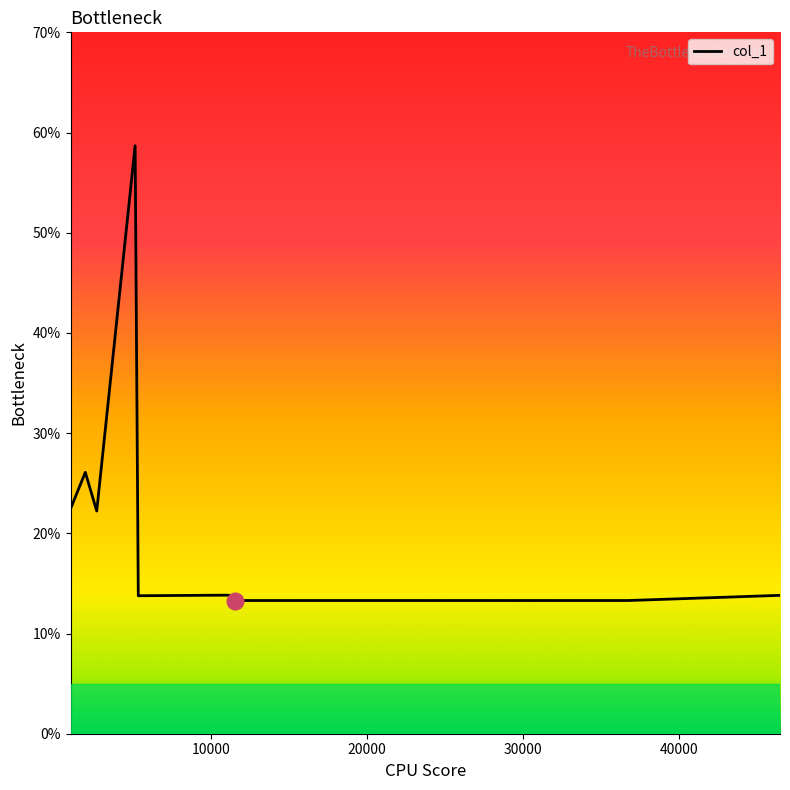

What is the maximum value shown in the chart?

58.7